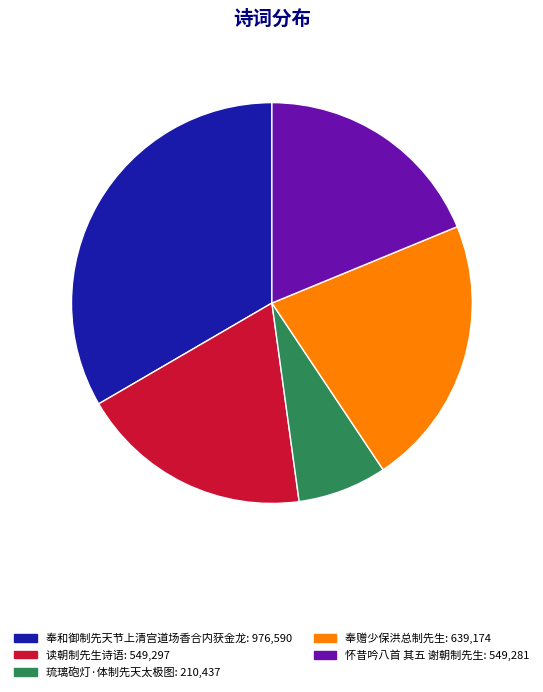

Is there any slice that represents more than half of the pie?

No